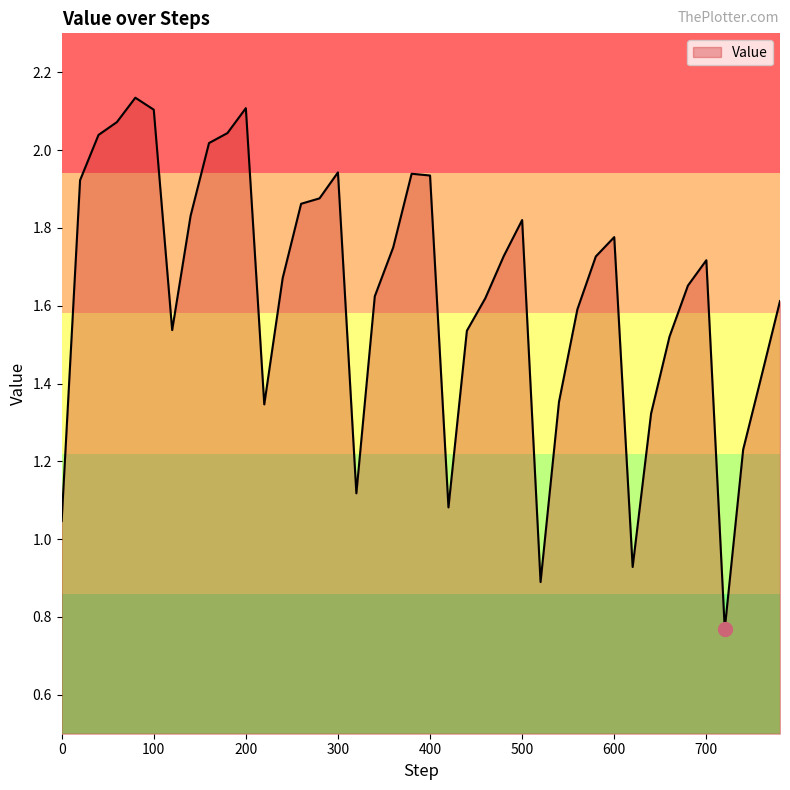

What is the value of the 19th point from the left?

1.7